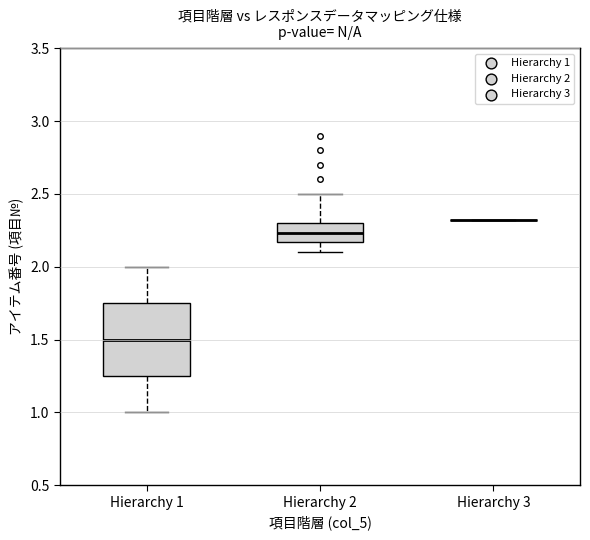

Which box is the tallest, from its lower edge to its upper edge?

Hierarchy 1